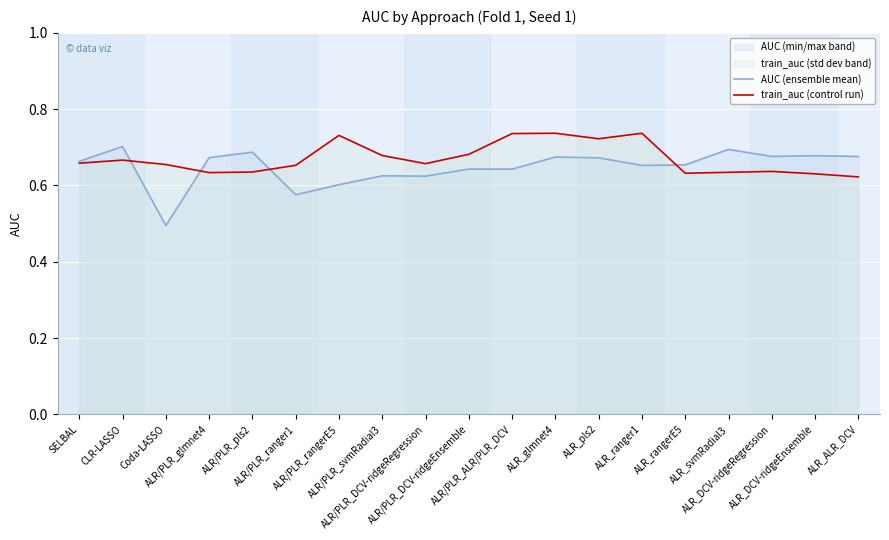

What is the average value of the train_auc (control run) series?

0.7